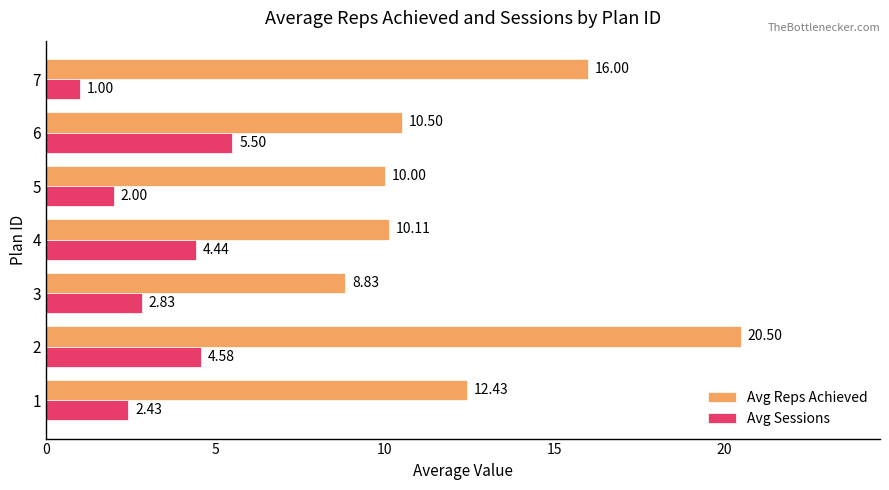

Which series has the largest range (max minus min)?

Avg Reps Achieved